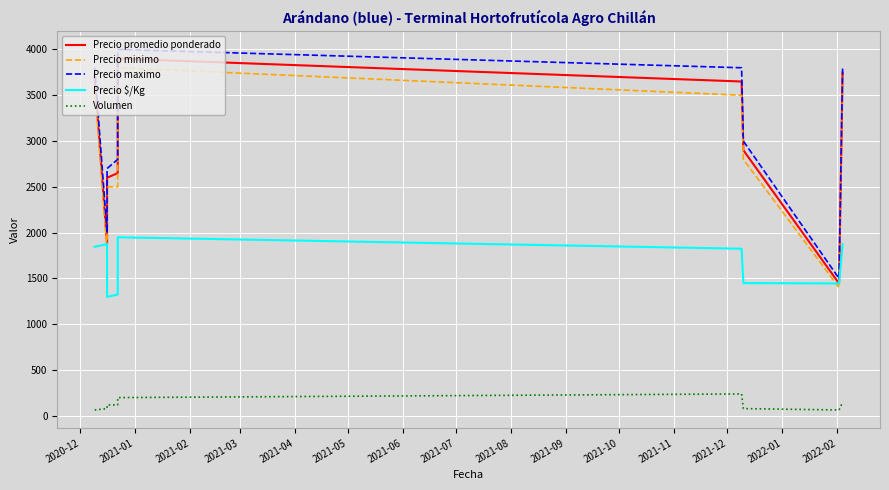

Which has a higher value, 2021-03 or 2021-07?

2021-03